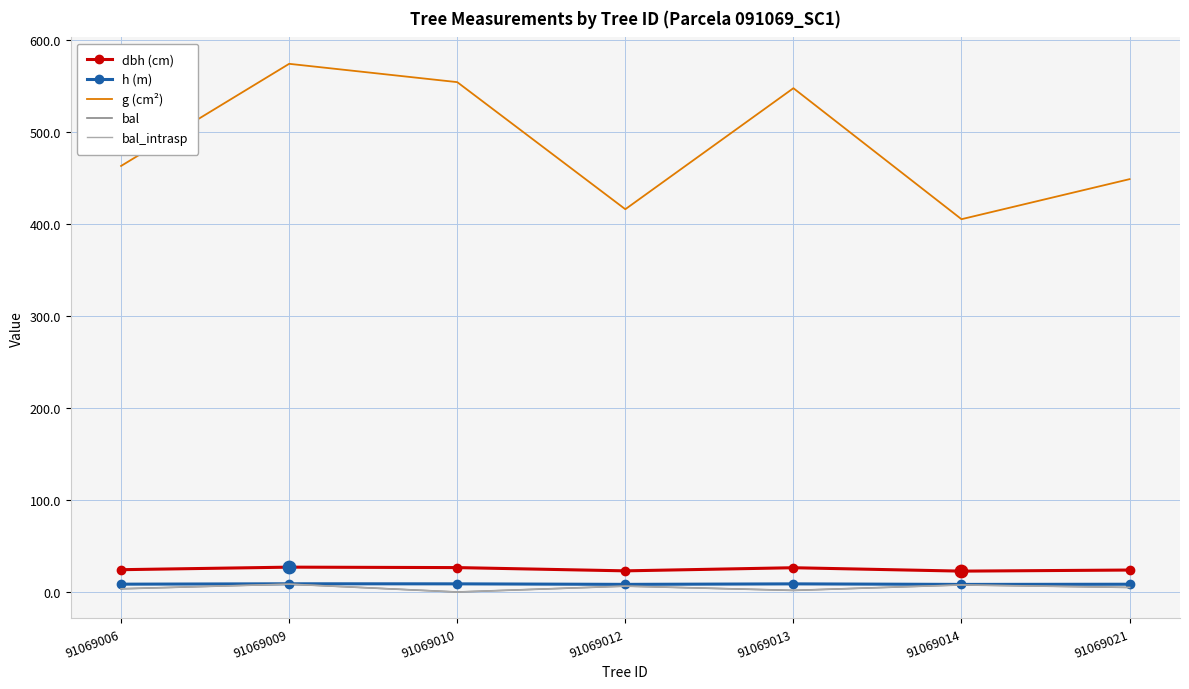

At how many categories does at least one series exceed 166?

7